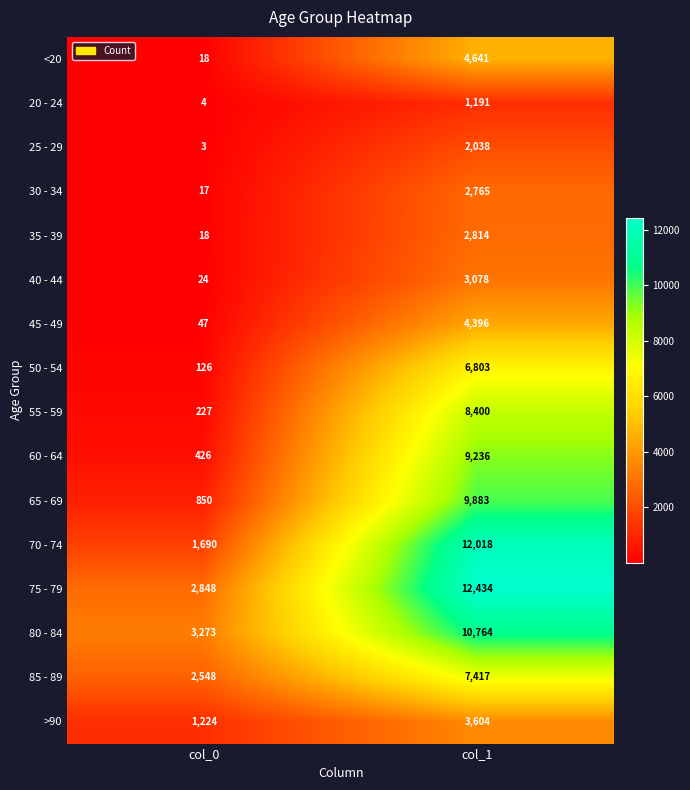

At which category is the sum across all series the highest?

col_1